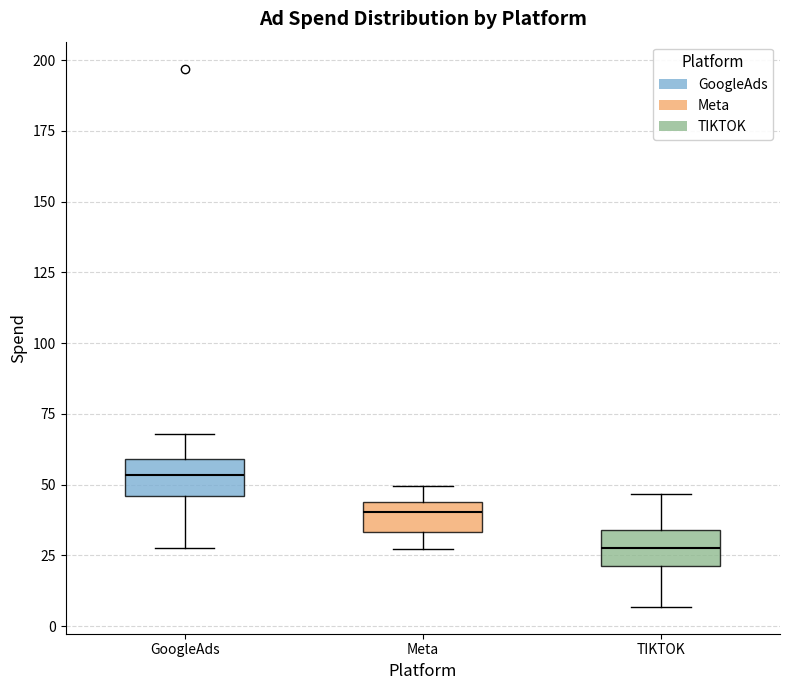

Where is the lower edge of the box for TIKTOK on the y-axis? The values are not printed on the chart, so give them approximately, as read against the axis.

20